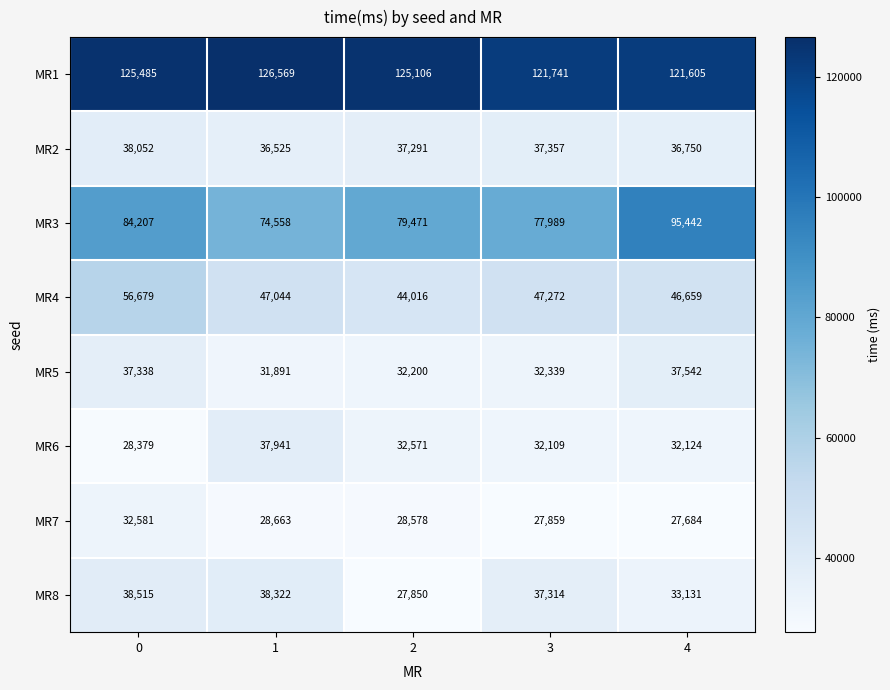

Rank the series by their maximum value, from lowest to highest.

MR7, MR5, MR6, MR2, MR8, MR4, MR3, MR1